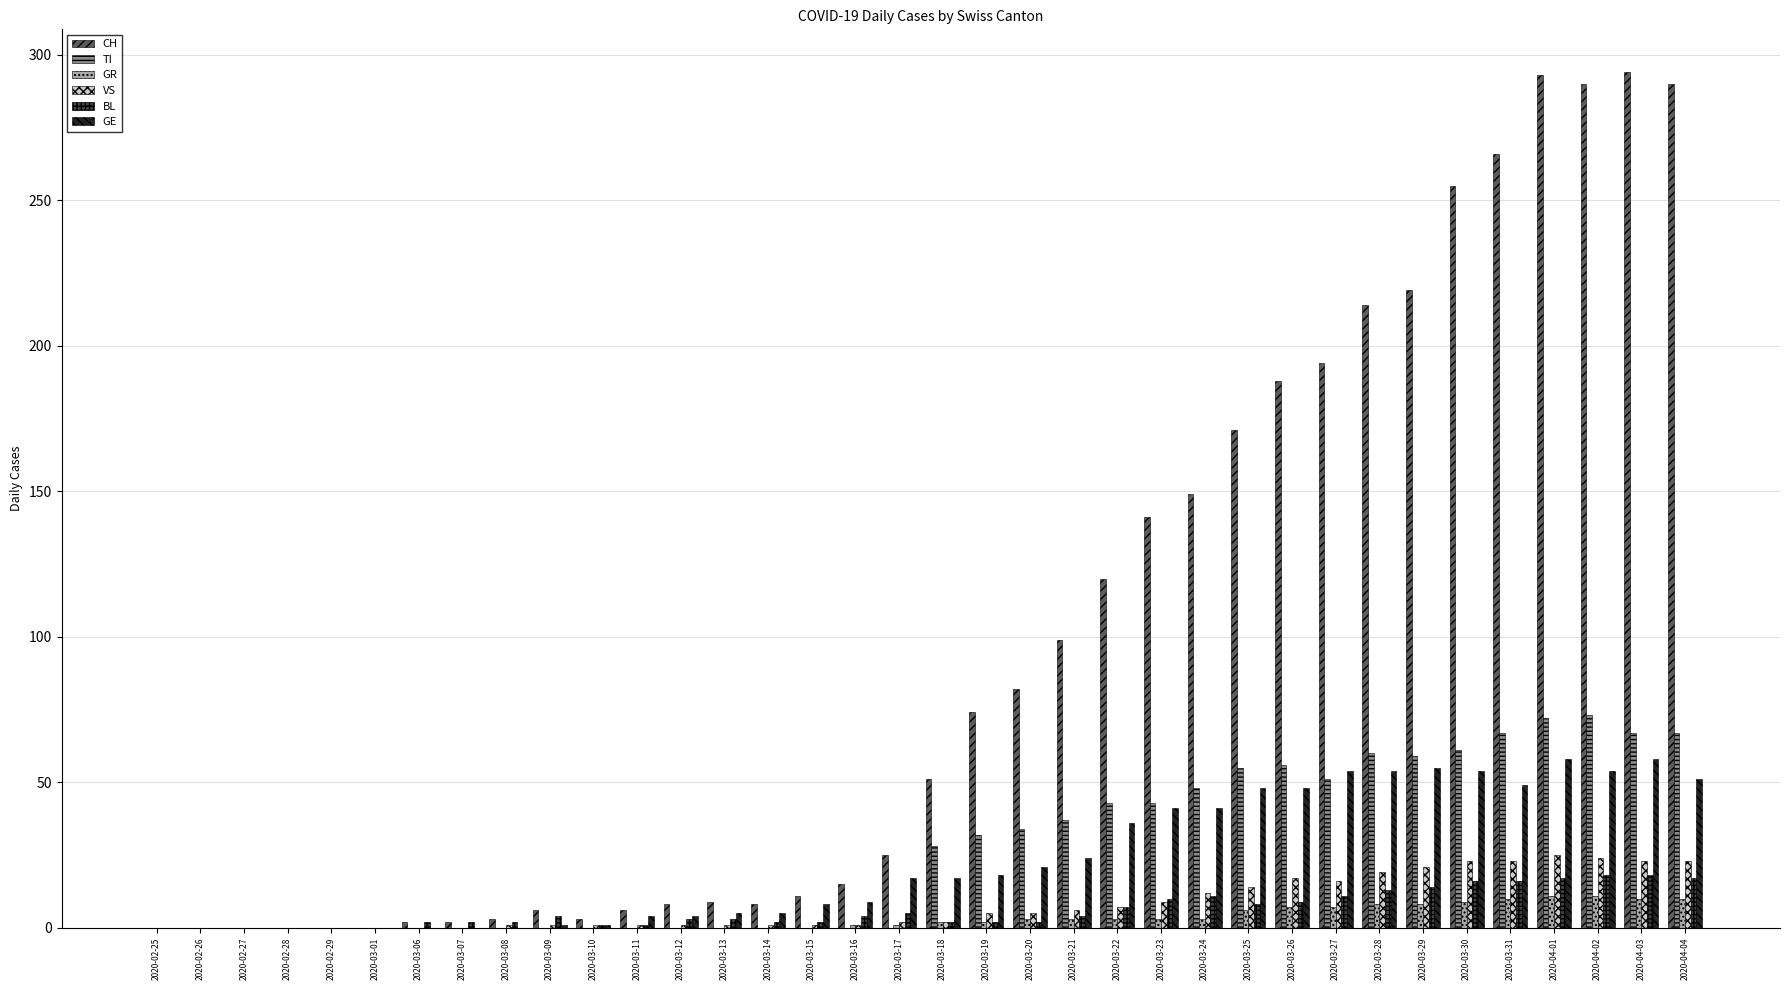

Between 2020-02-27 and 2020-03-18, which series saw the biggest shift?

CH